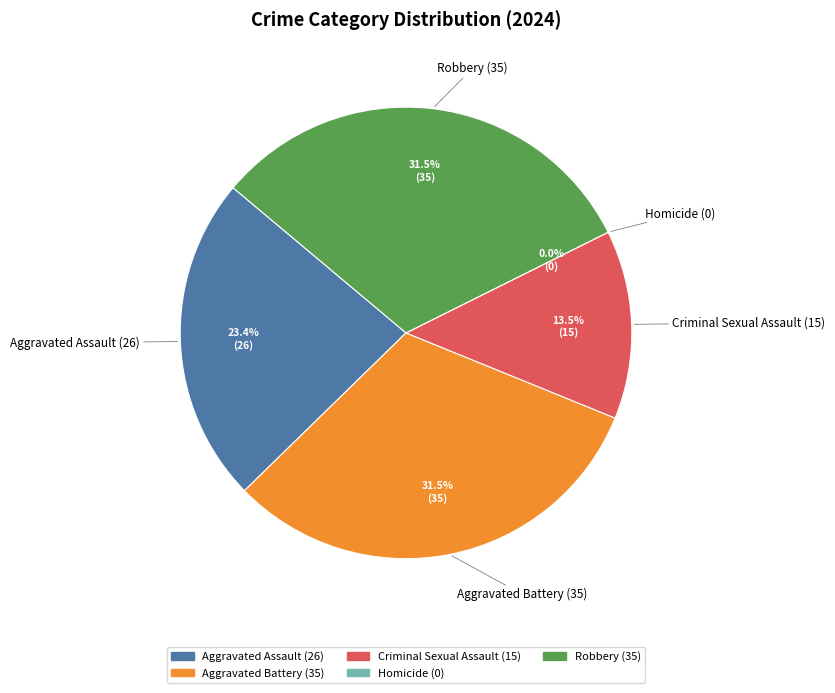

To the nearest percent, what is the combined percentage of Homicide and Aggravated Battery?

32%